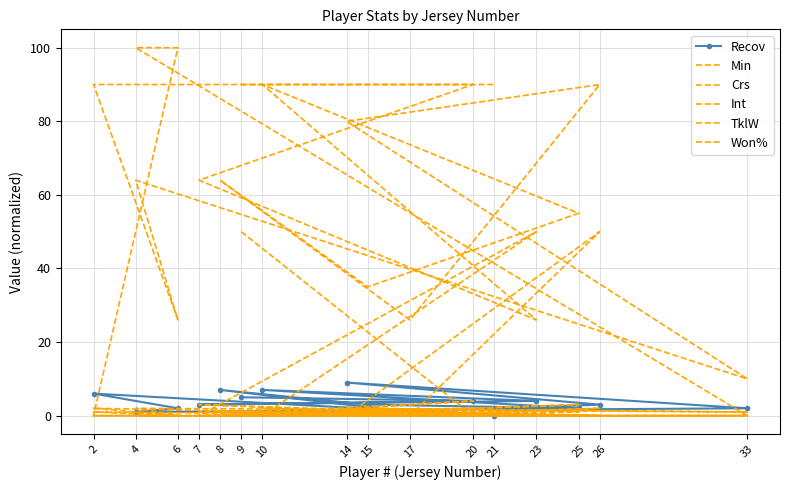

Is it true that Int equals -1 at 6?

False